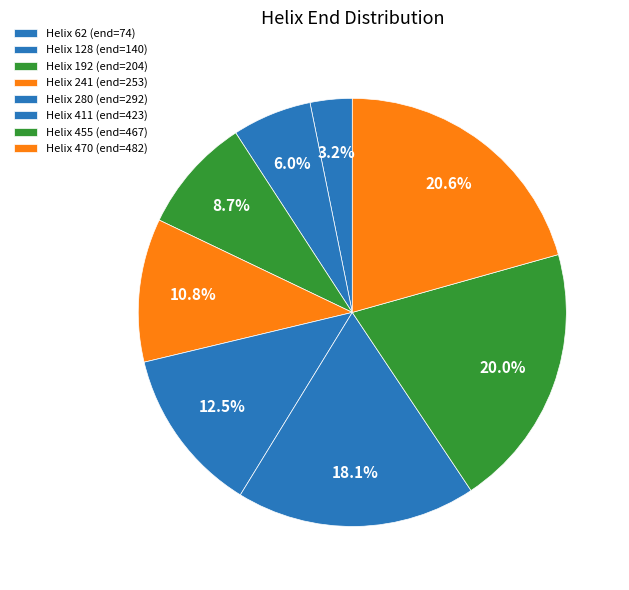

Count the number of slices in the pie.

8